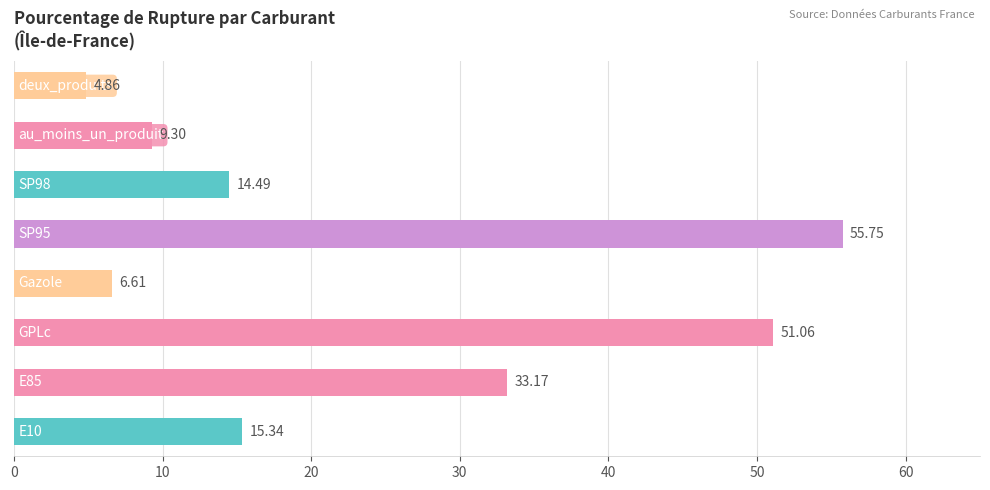

Approximately how many times larger is the value at 7 compared to 0?

0.3